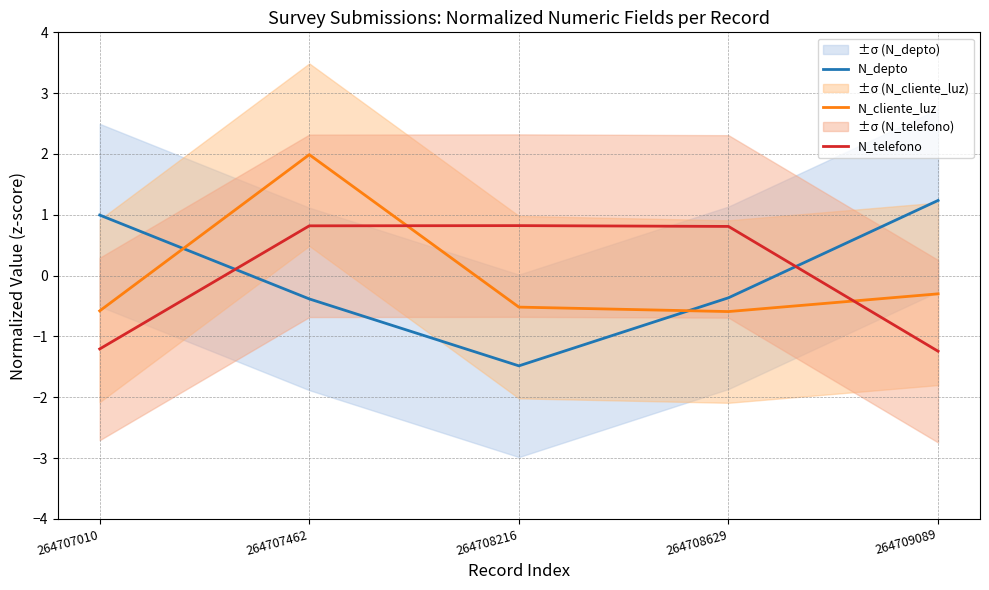

What is the value of the N_depto point at the 2nd from the left?

-0.4